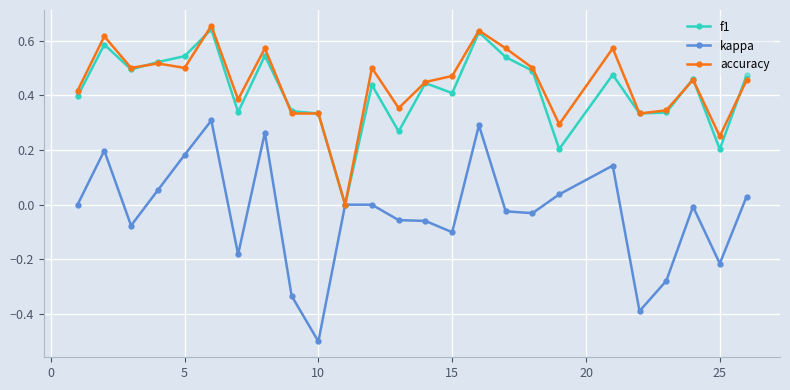

What is the smallest value displayed?

-0.5